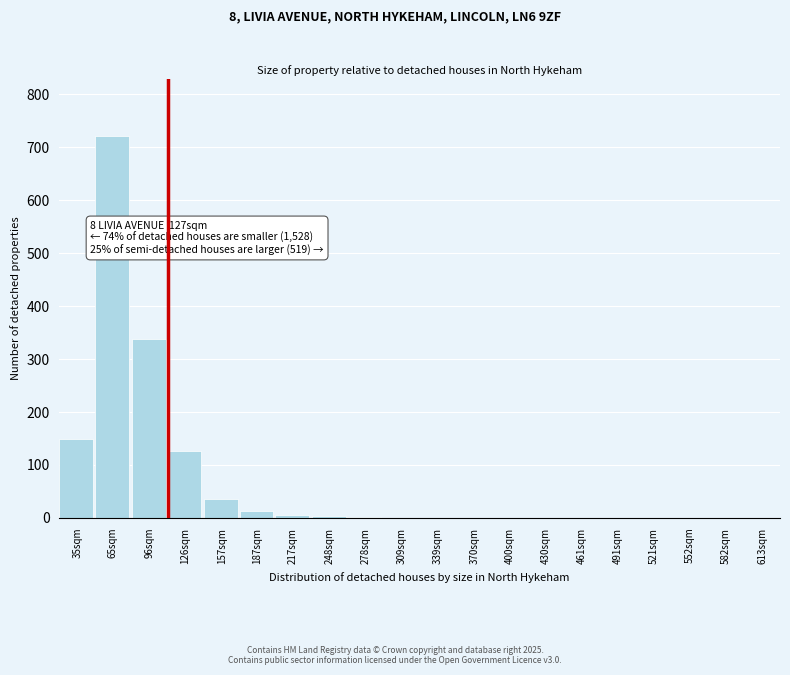

Is it true that the value at 582sqm is -256?

False